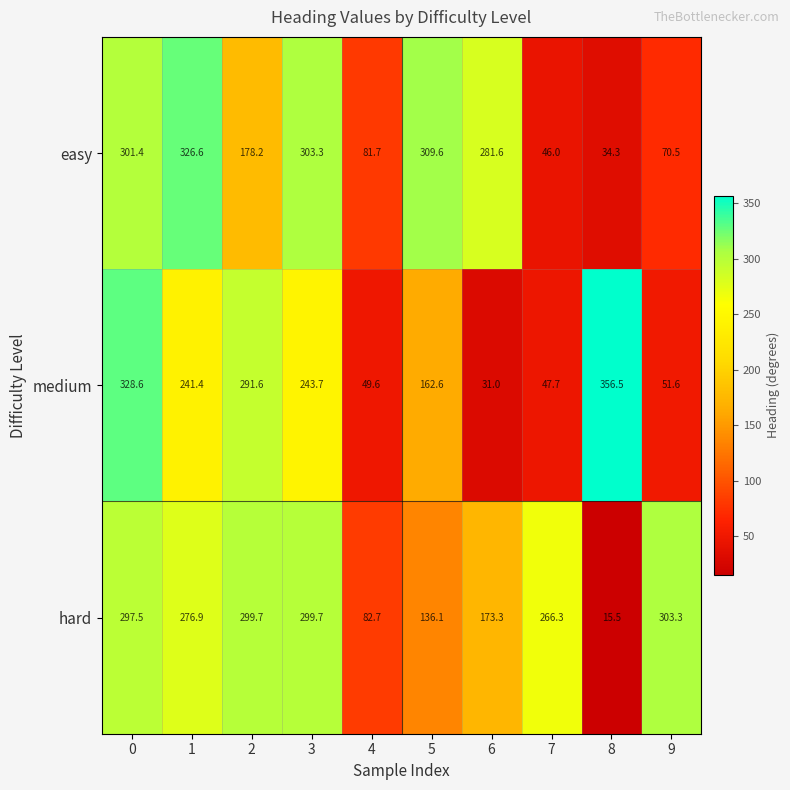

The value of easy at 4 is 130.8. True or false?

False